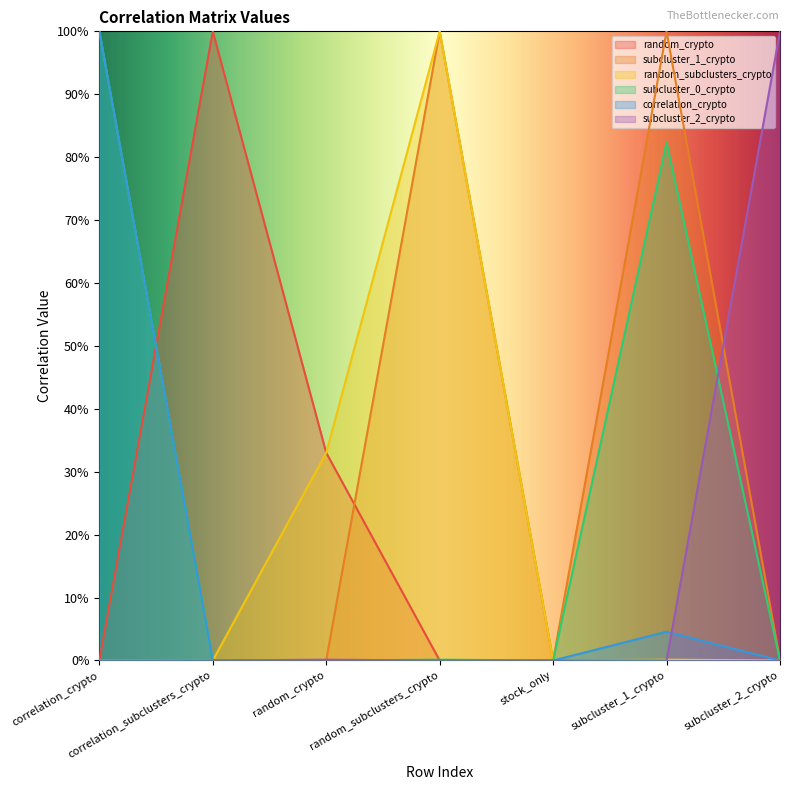

How many lines are shown in the chart?

6